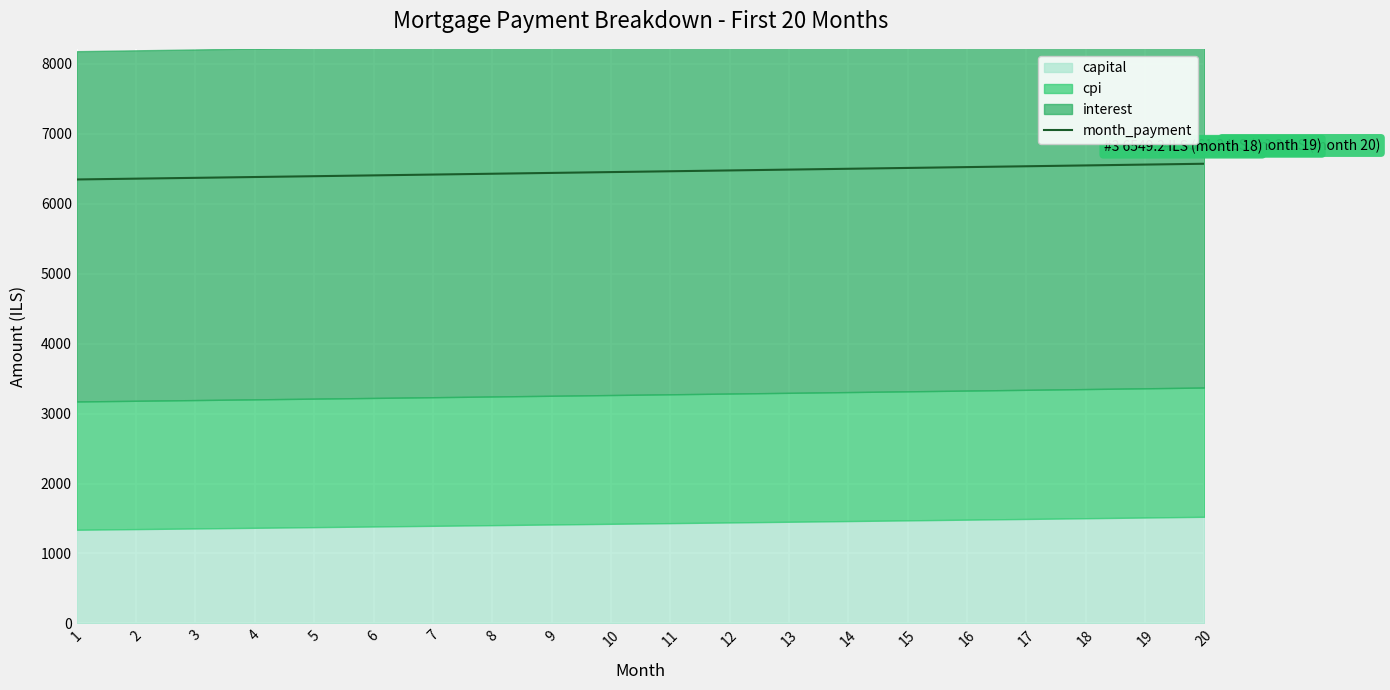

Rank the categories by value from lowest to highest.

1, 2, 3, 4, 5, 6, 7, 8, 9, 10, 11, 12, 13, 14, 15, 16, 17, 18, 19, 20